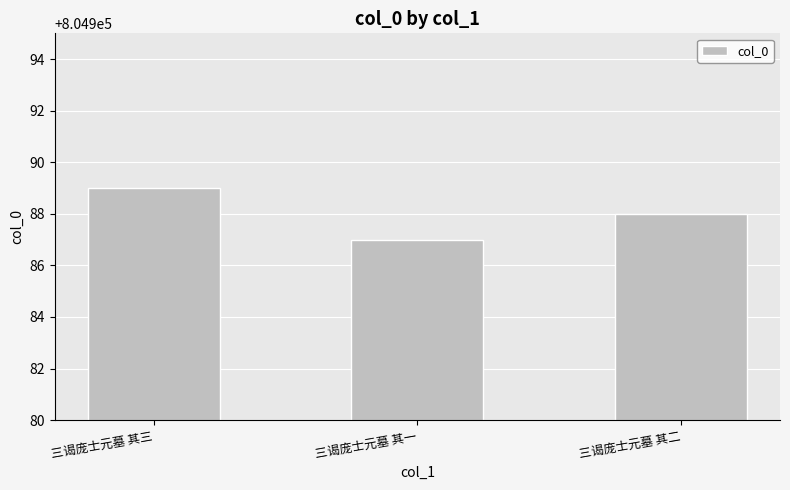

The value at 三谒庞士元墓 其三 is 1158593. True or false?

False